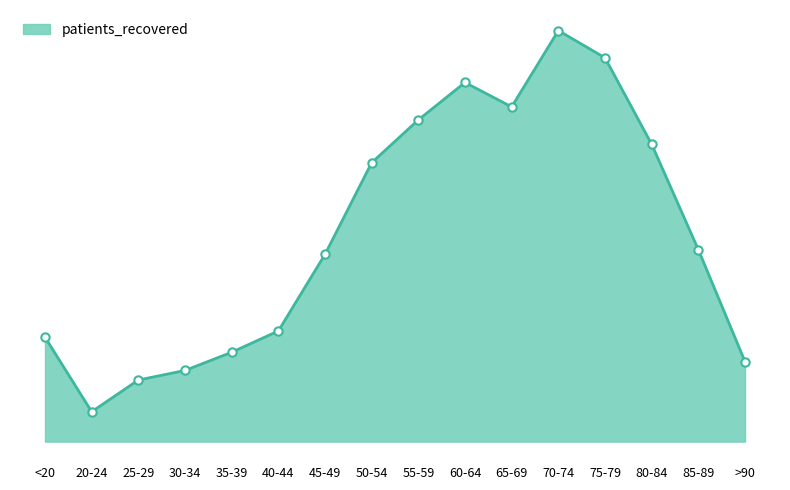

Read the value at <20, to the nearest 10.

400